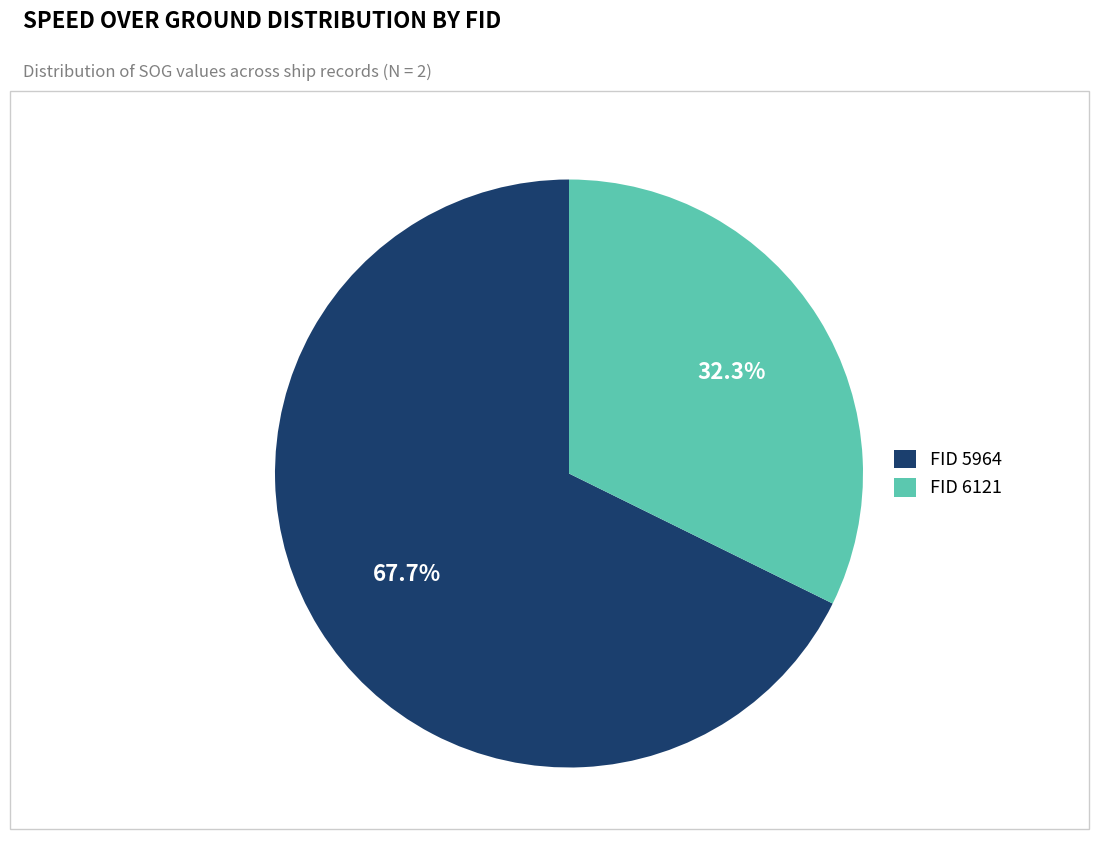

To the nearest percent, what is the average slice percentage?

50%